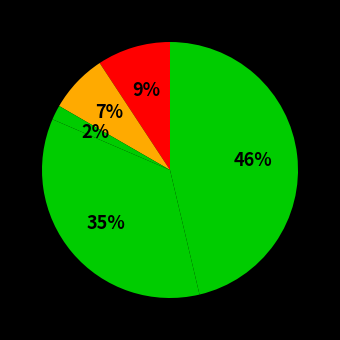

How many segments does this pie chart have?

5